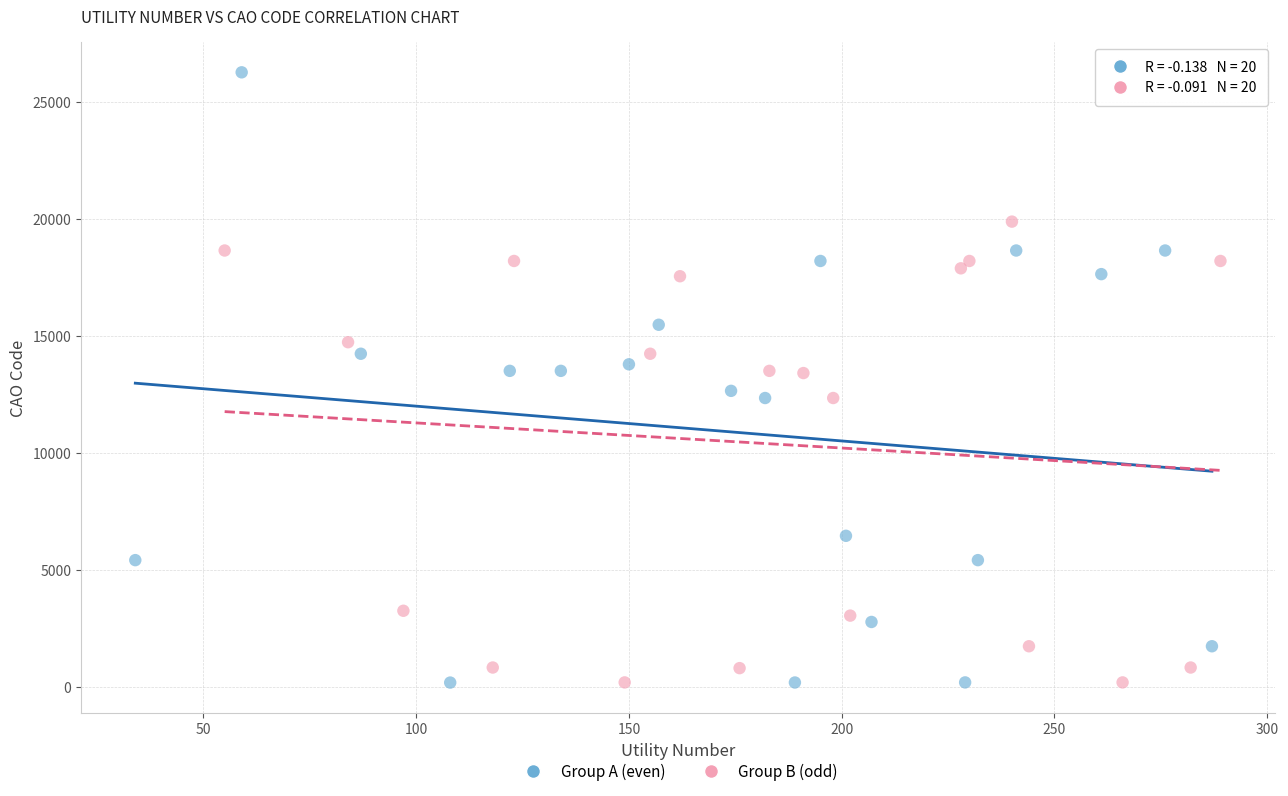

Which series has the largest Y range (max minus min)?

Group A (even)